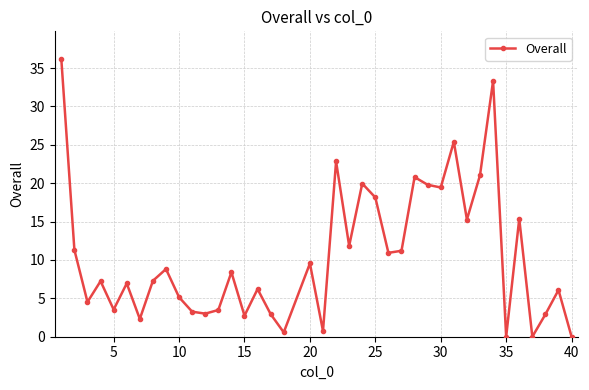

True or false: there are more than 2 points higher than both neighbors.

True